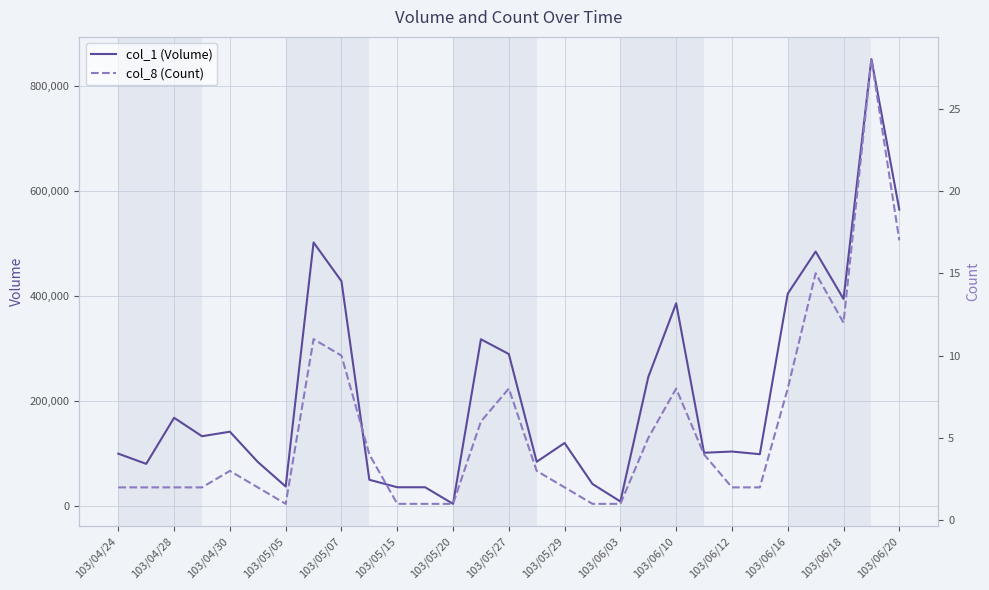

At 19, list the series in order from smallest to largest.

col_8 (Count), col_1 (Volume)